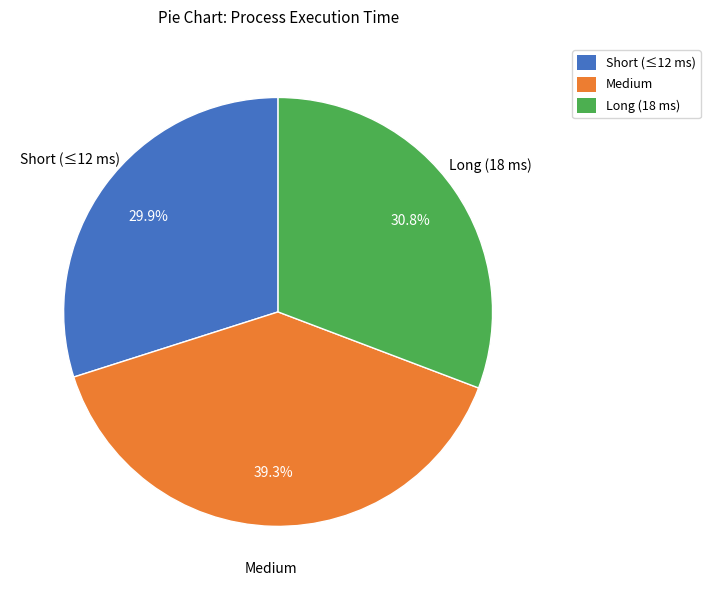

What is the largest slice in the pie chart?

Medium